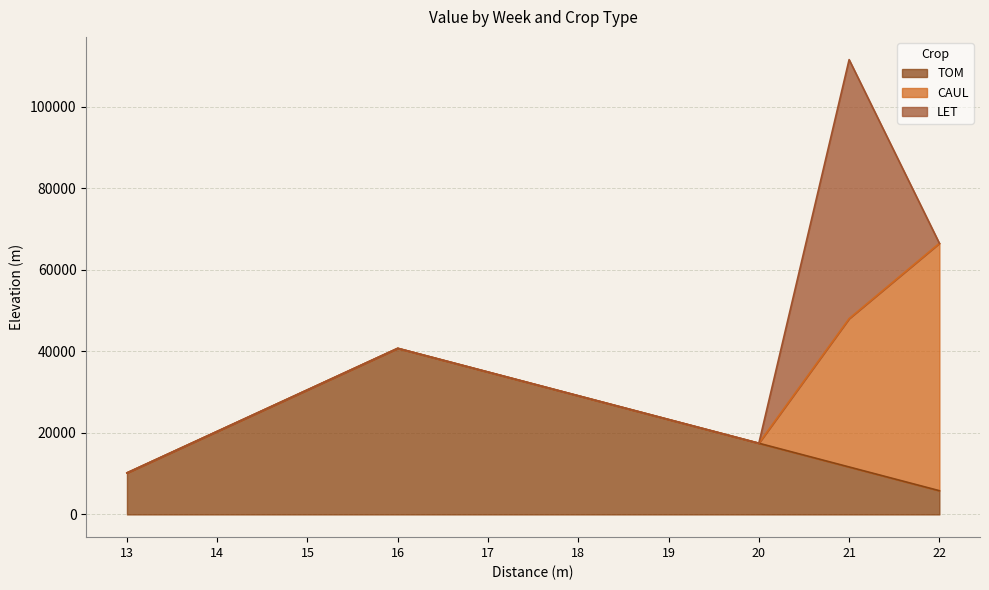

Rank the series by their average value, from highest to lowest.

TOM, CAUL, LET